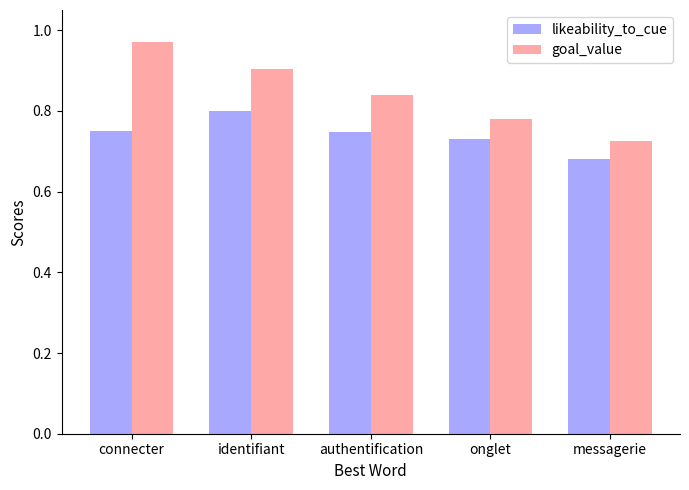

What position from the right is identifiant?

4